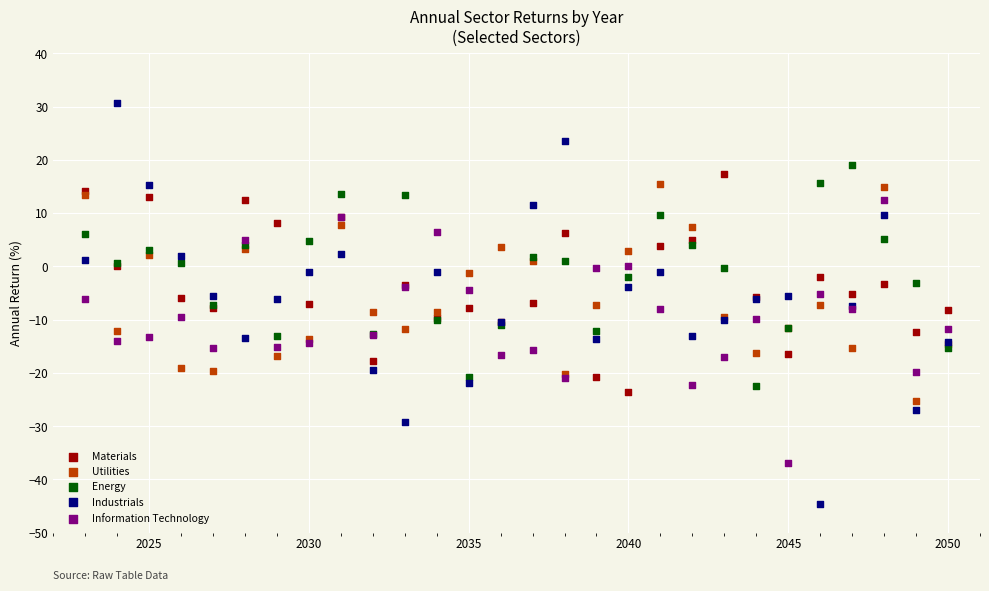

Which series has the largest Y range (max minus min)?

Industrials